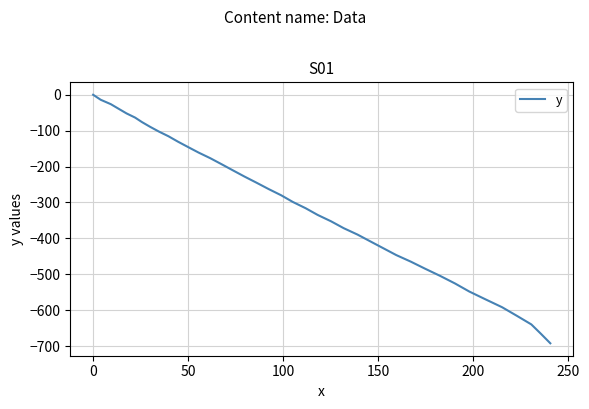

What is the smallest value displayed?

-692.3